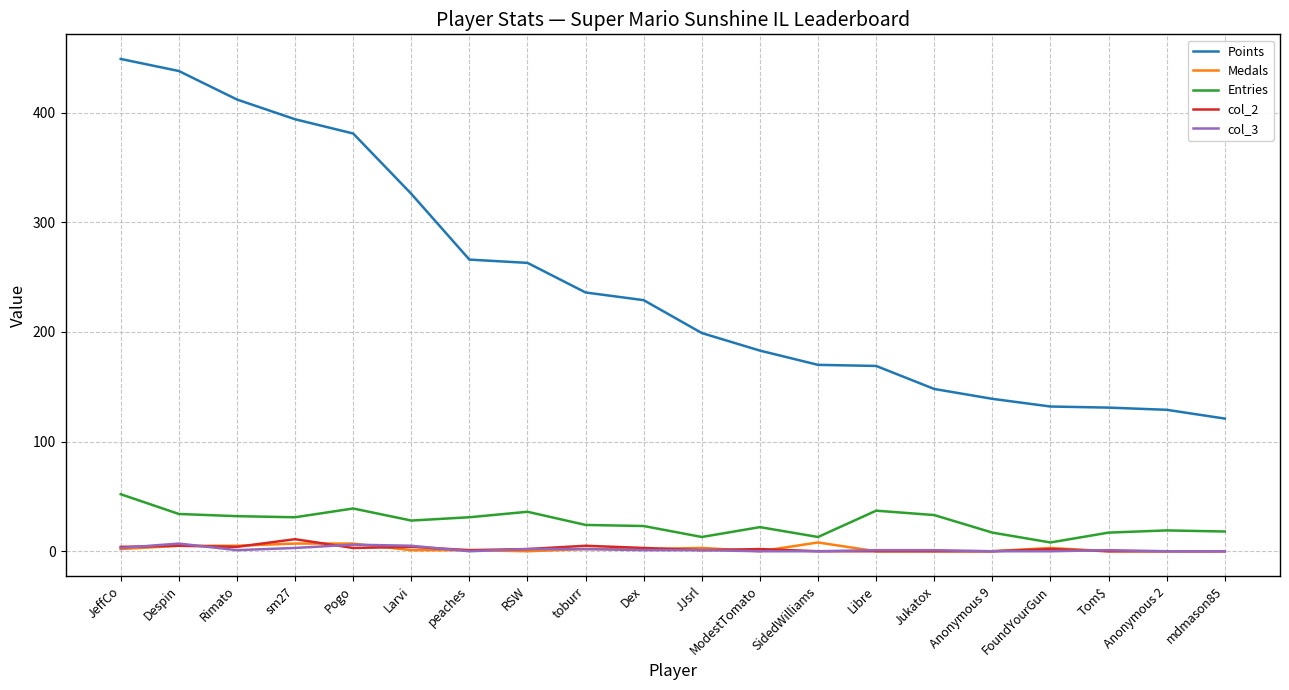

What is the difference between the highest and lowest values at Larvi?

325